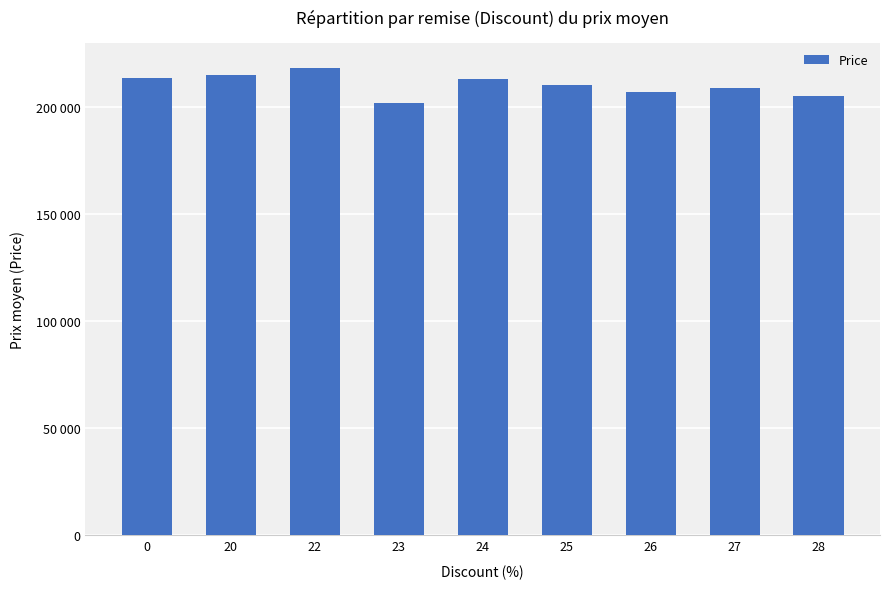

Which category has the highest value across all series?

22